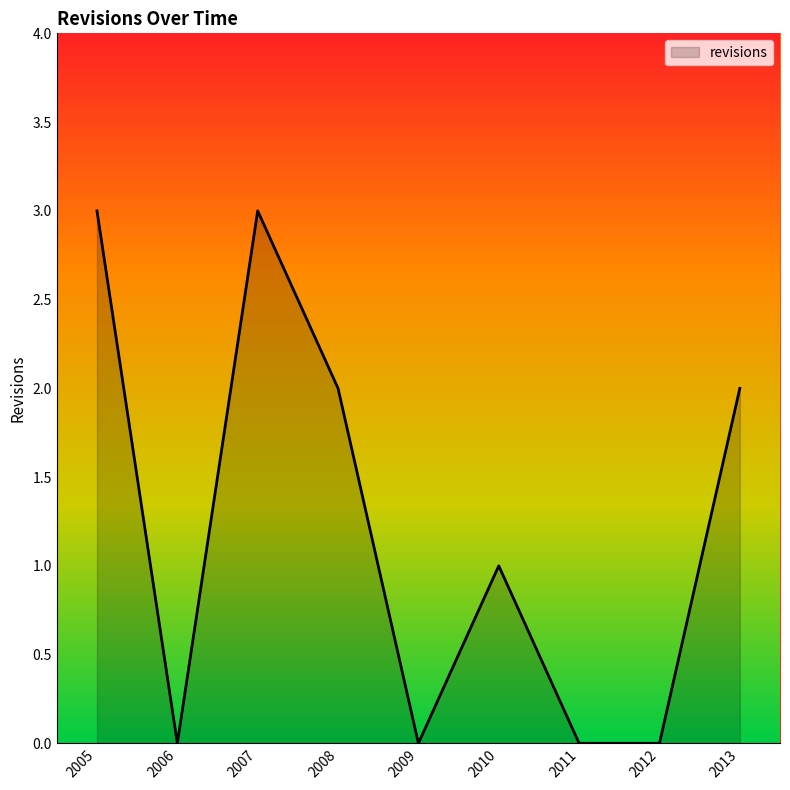

The chart shows a value of 3 at 2005. True or false?

True